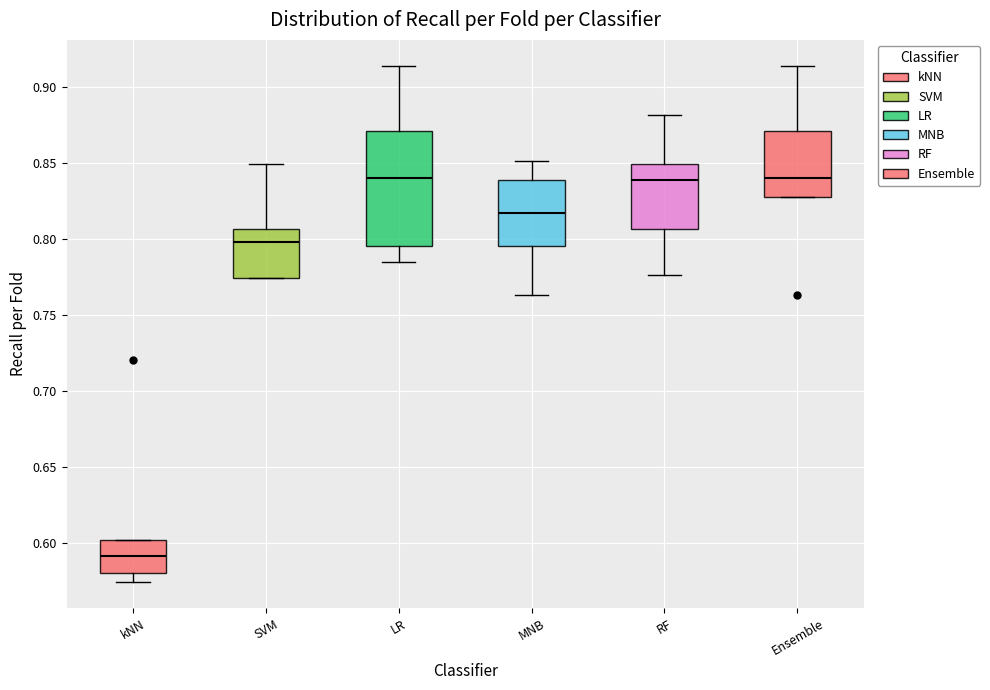

Comparing the boxes themselves (not the whiskers), which one is the tallest?

LR